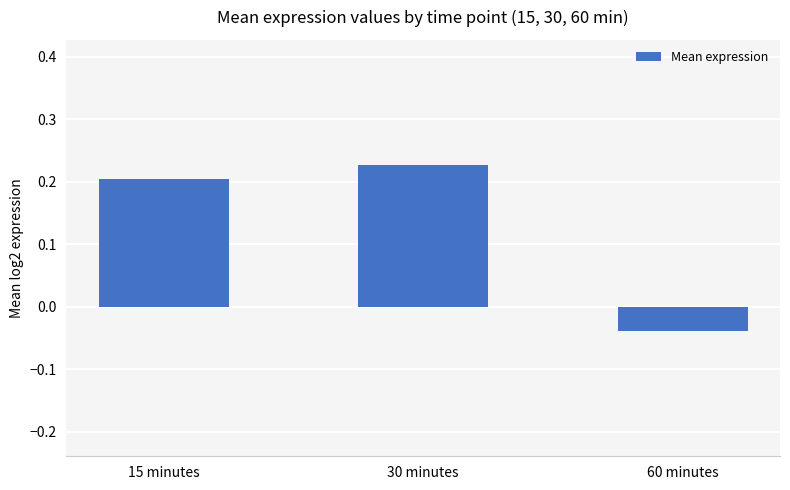

How many distinct data groups are displayed?

1